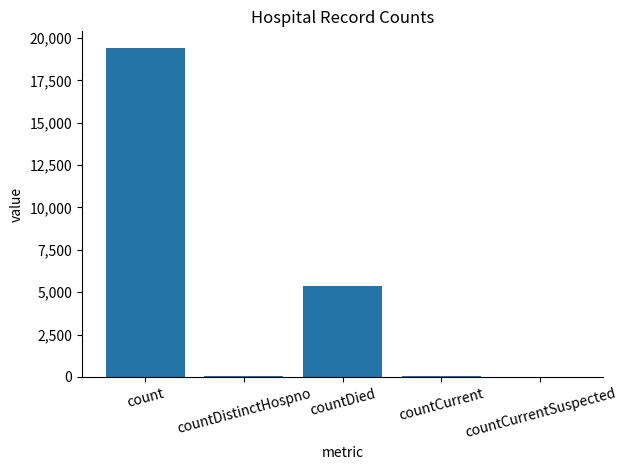

How many series are shown in this chart?

1